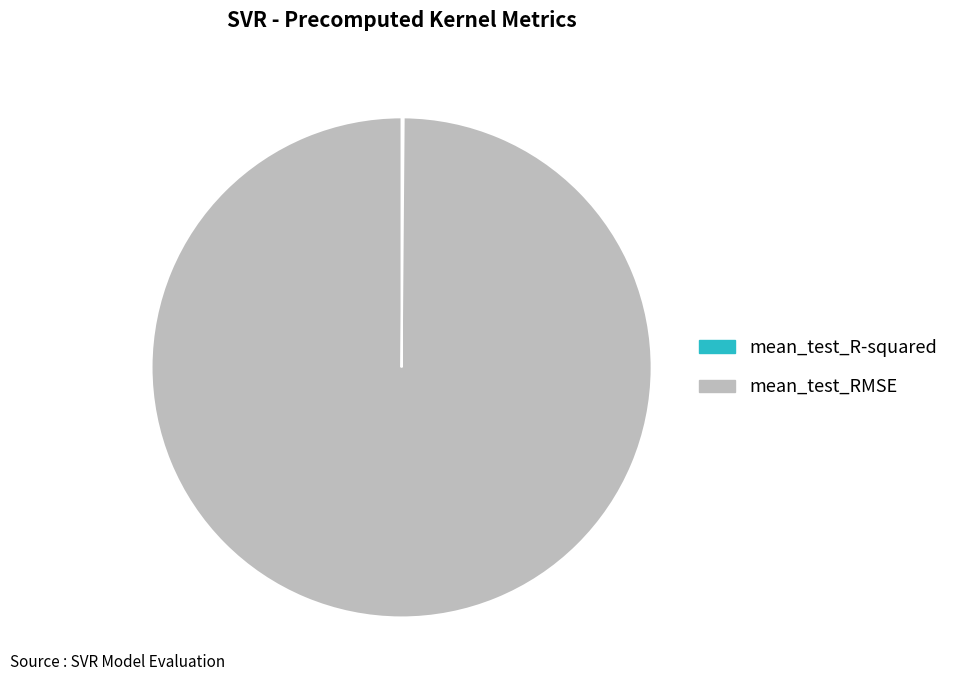

What is the majority slice?

mean_test_RMSE